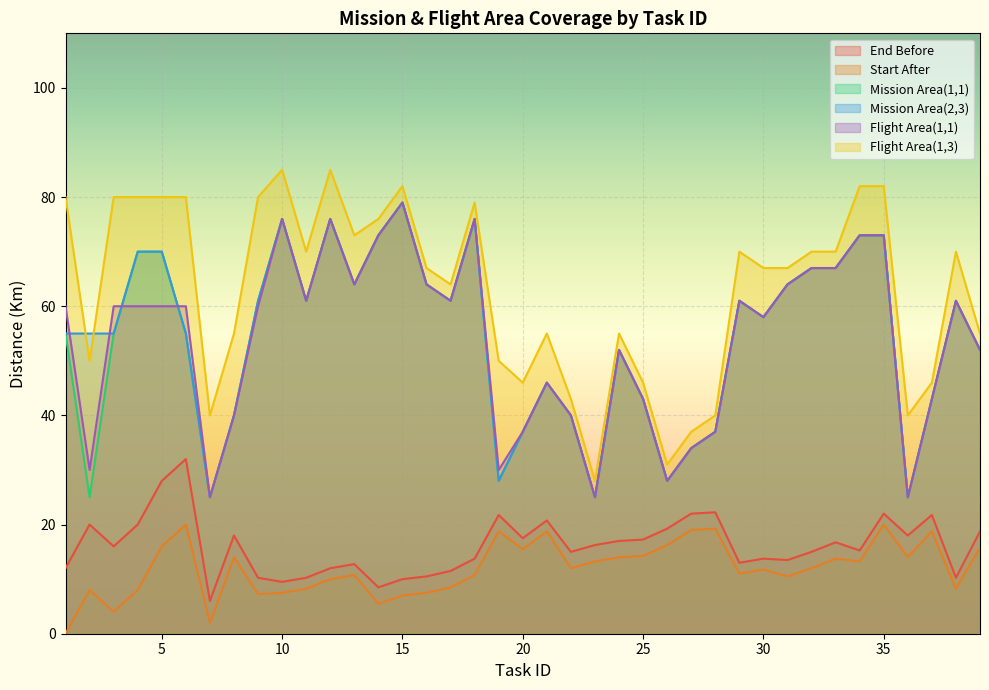

Where does the End Before series first go above 16?

2